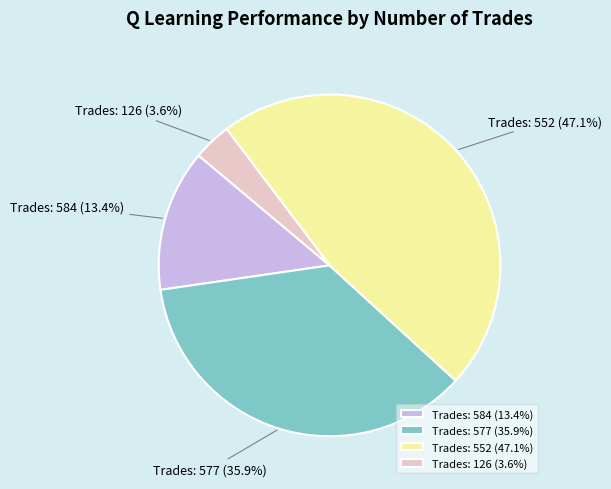

Between Trades: 584 and Trades: 577, which is larger?

Trades: 577